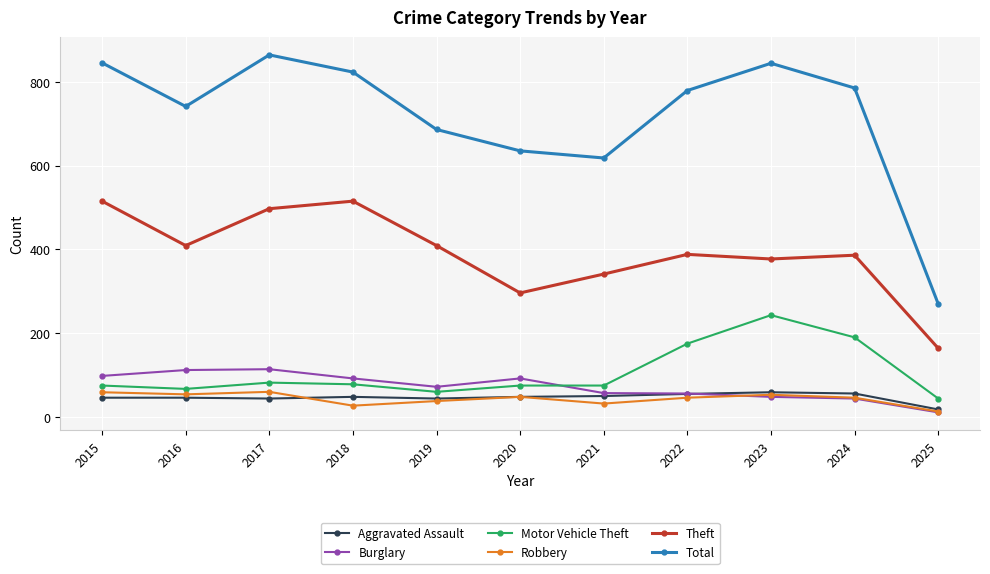

What is the minimum value for Theft?

164